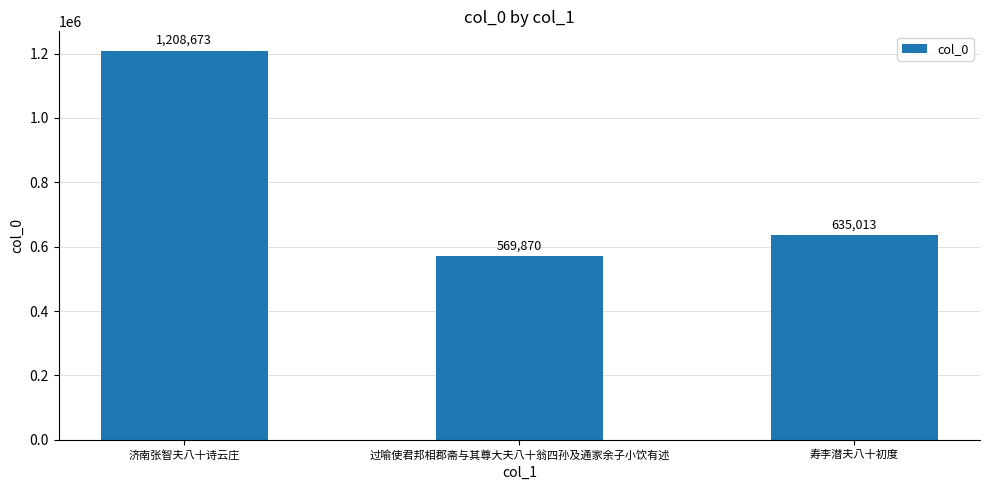

How many distinct data groups are displayed?

1